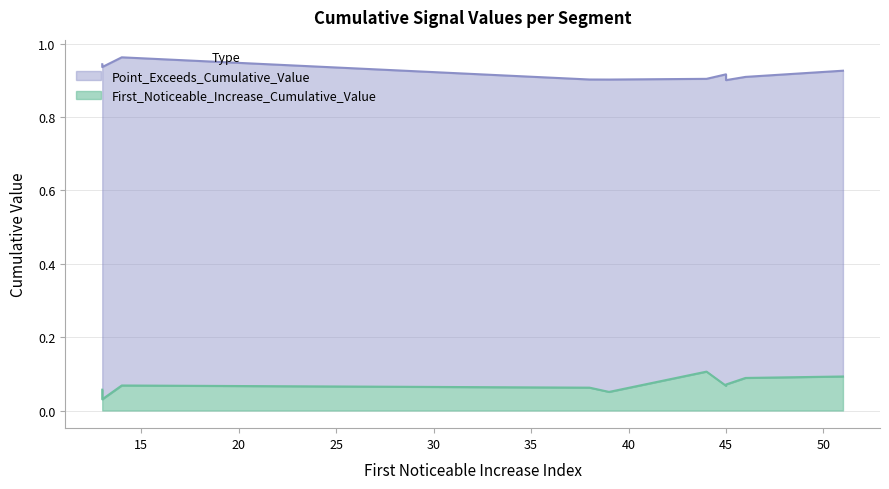

Which label corresponds to the smallest value in the chart?

13